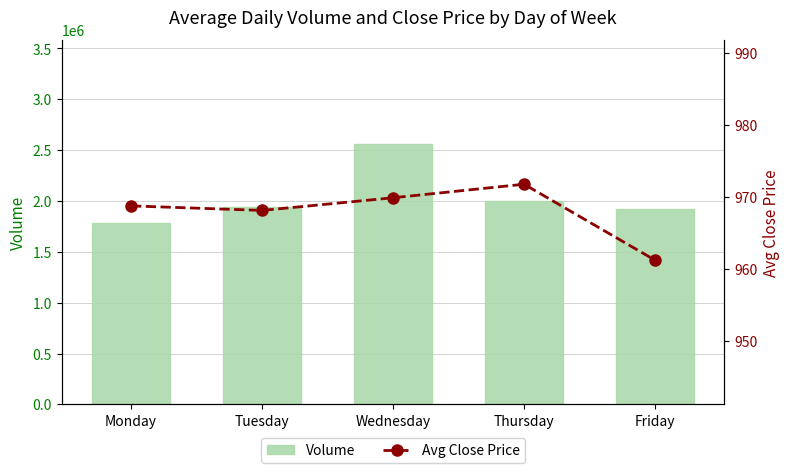

Reading left to right, what are all the values shown in this chart?

Volume: 1787571.6	1936757.1	2558687.8	1996855.4	1923400.6
Avg Close Price: 968.8	968.2	969.9	971.8	961.3